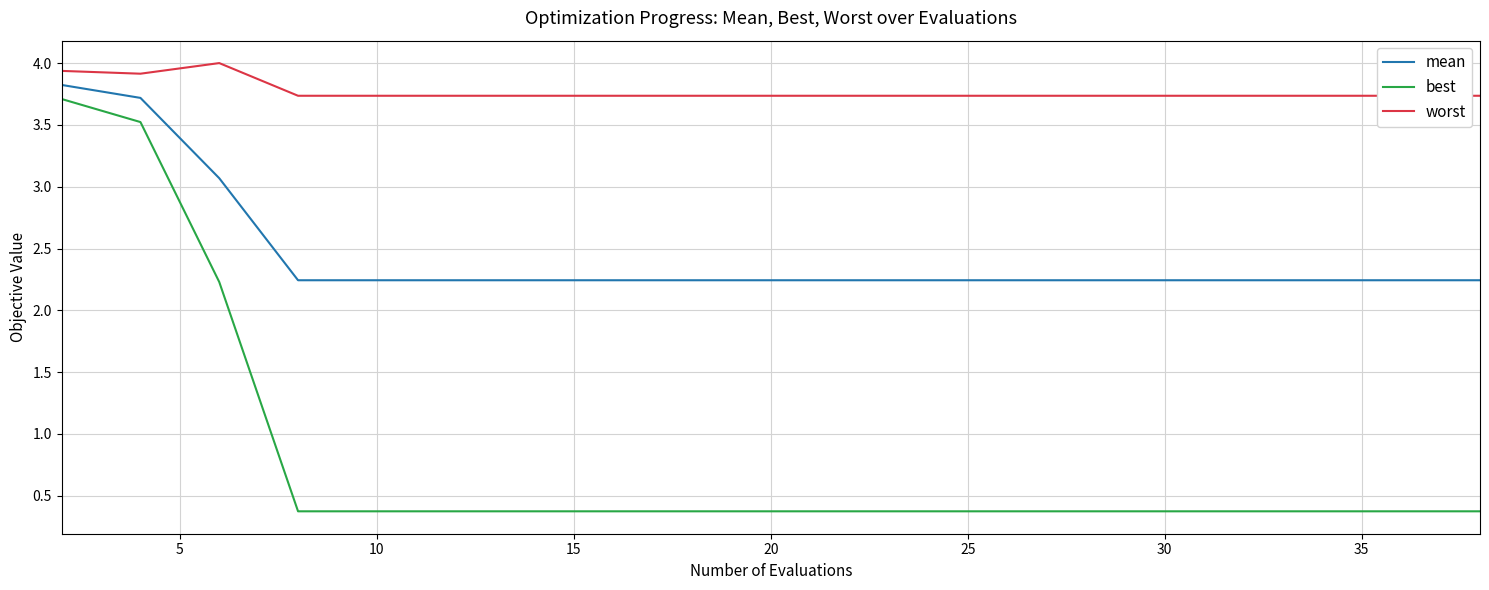

Rank the series by their average value, from lowest to highest.

best, mean, worst